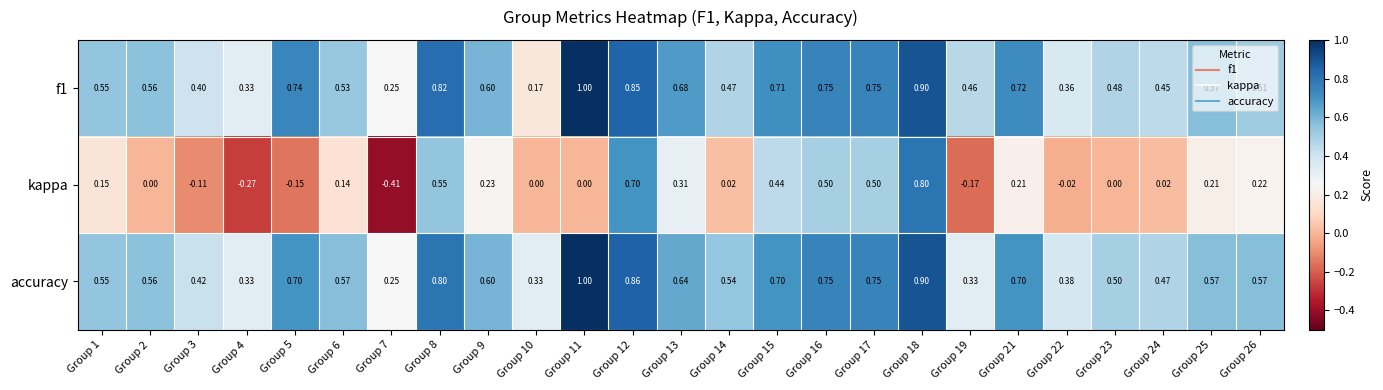

Which series has the widest spread of values?

kappa